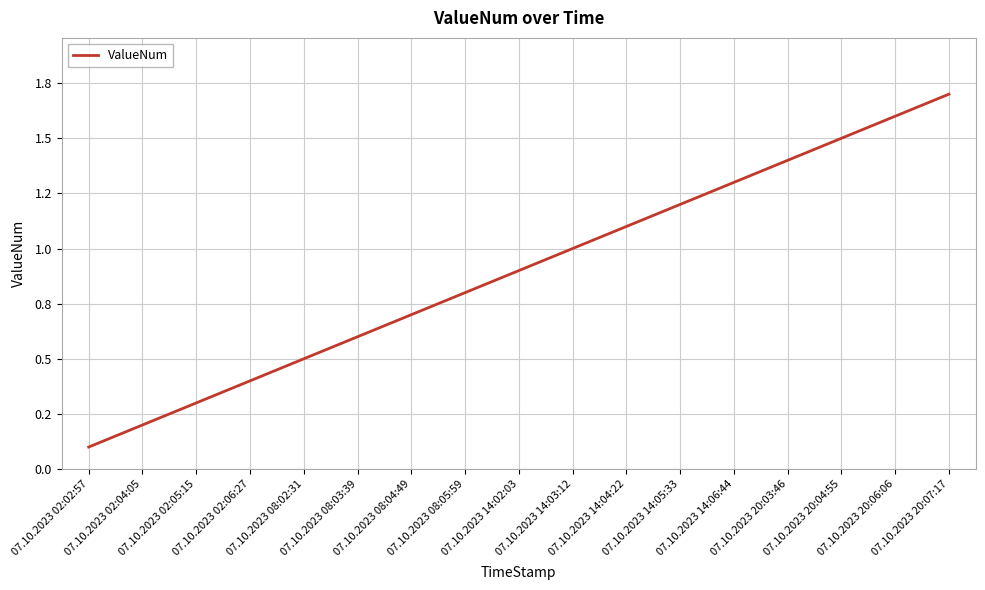

Reading left to right, what are all the values shown in this chart?

07.10.2023 02:02:57=0.1	07.10.2023 02:04:05=0.2	07.10.2023 02:05:15=0.3	07.10.2023 02:06:27=0.4	07.10.2023 08:02:31=0.5	07.10.2023 08:03:39=0.6	07.10.2023 08:04:49=0.7	07.10.2023 08:05:59=0.8	07.10.2023 14:02:03=0.9	07.10.2023 14:03:12=1.0	07.10.2023 14:04:22=1.1	07.10.2023 14:05:33=1.2	07.10.2023 14:06:44=1.3	07.10.2023 20:03:46=1.4	07.10.2023 20:04:55=1.5	07.10.2023 20:06:06=1.6	07.10.2023 20:07:17=1.7